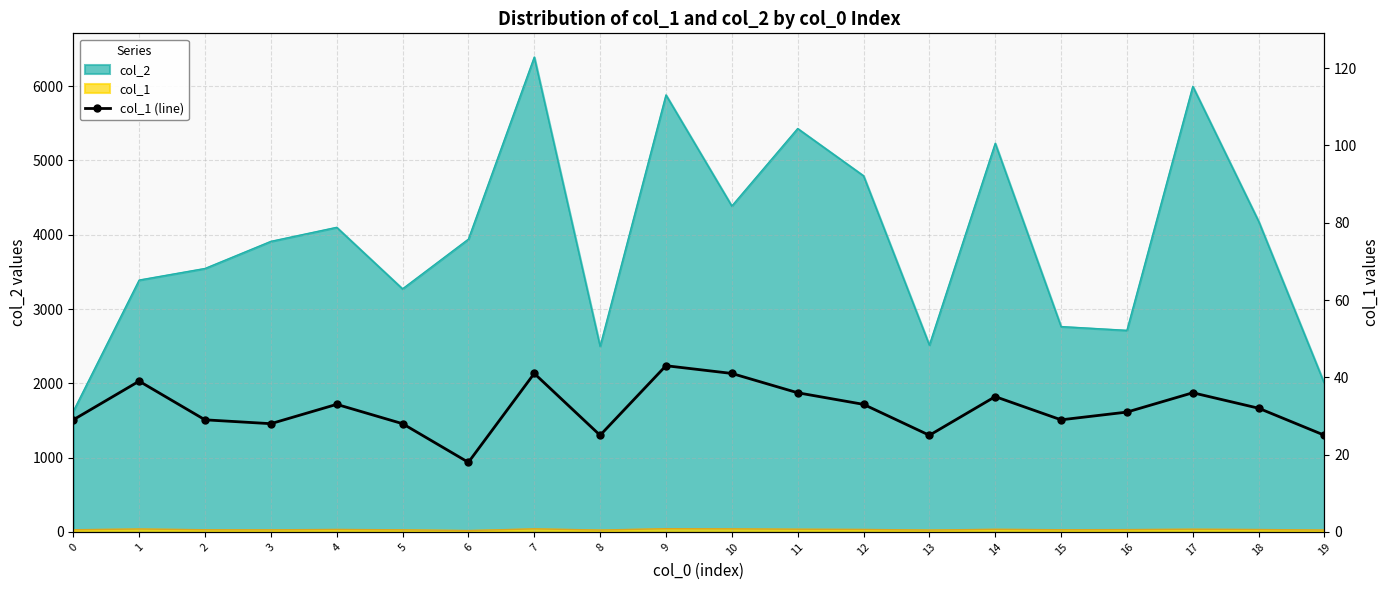

What is the sum of all values?

636